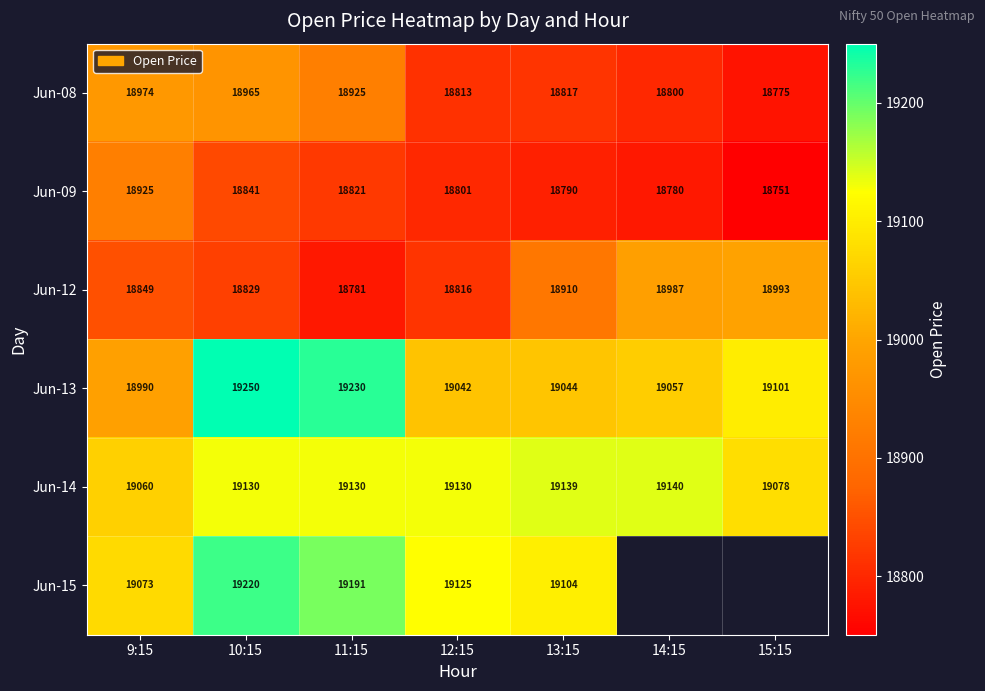

What value does the Jun-12 series have at 15:15?

18993